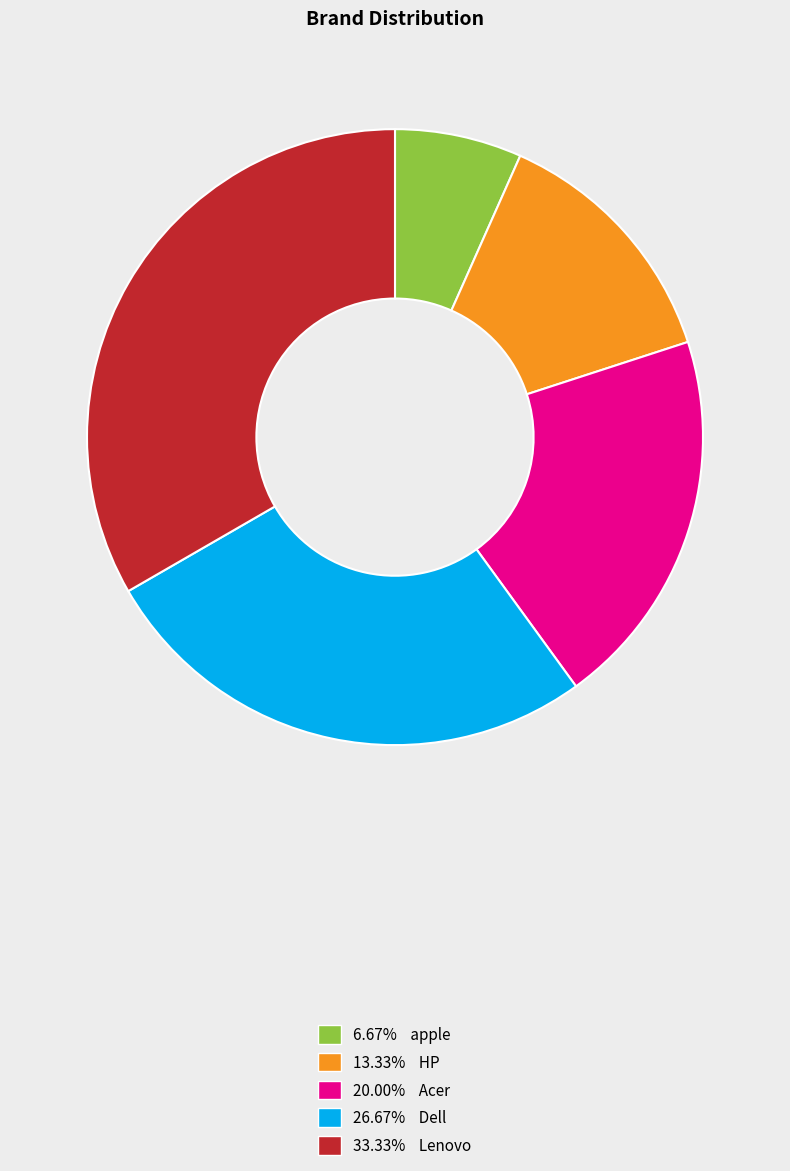

Does 26.67% Dell account for over 50% of the chart?

No